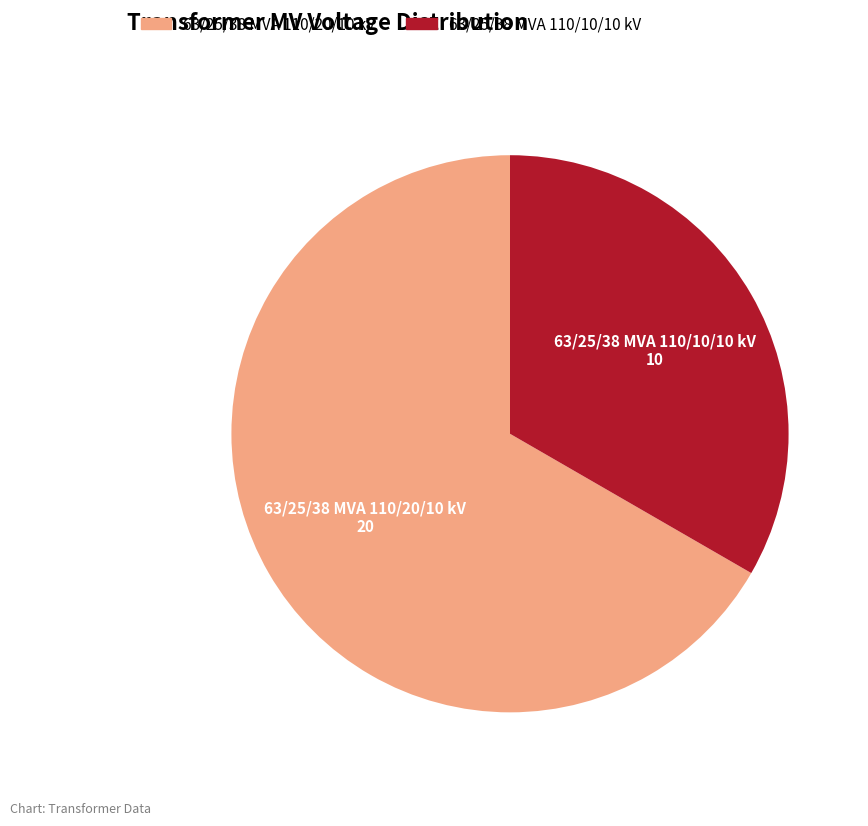

Which has a higher value, 63/25/38 MVA 110/10/10 kV or 63/25/38 MVA 110/20/10 kV?

63/25/38 MVA 110/20/10 kV